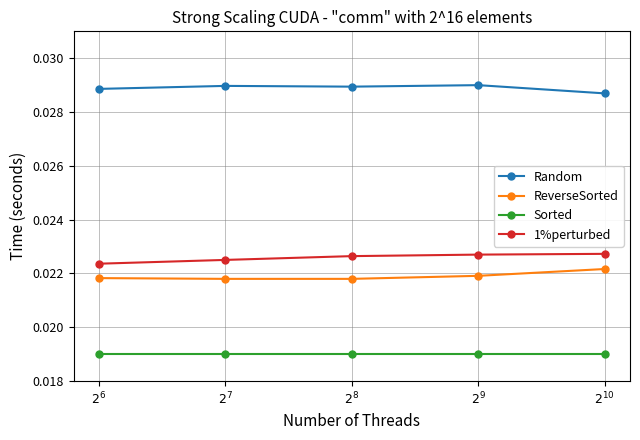

True or false: ReverseSorted and 1%perturbed intersect in this chart.

False